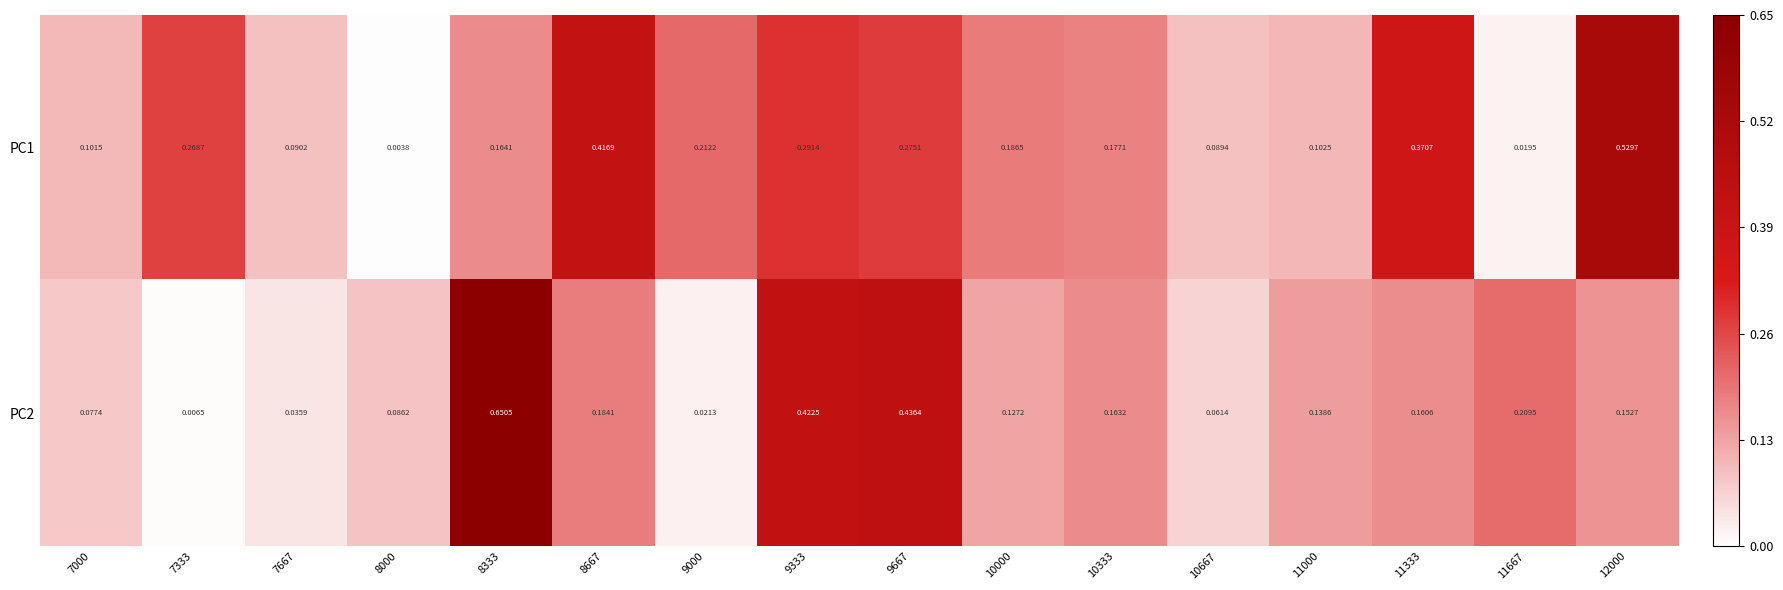

Is the value of PC2 at 9667 greater than the value of PC1 at 7000?

Yes